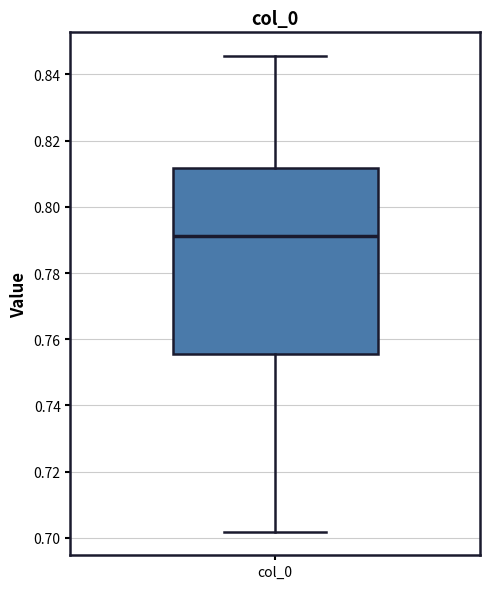

Read this box plot against the y-axis: the position of the median line, the range covered by the box, and the ends of both whiskers. The values are not printed on the chart, so give them approximately, as read against the axis.

median 0.792, box 0.756 to 0.812, whiskers 0.702 to 0.846